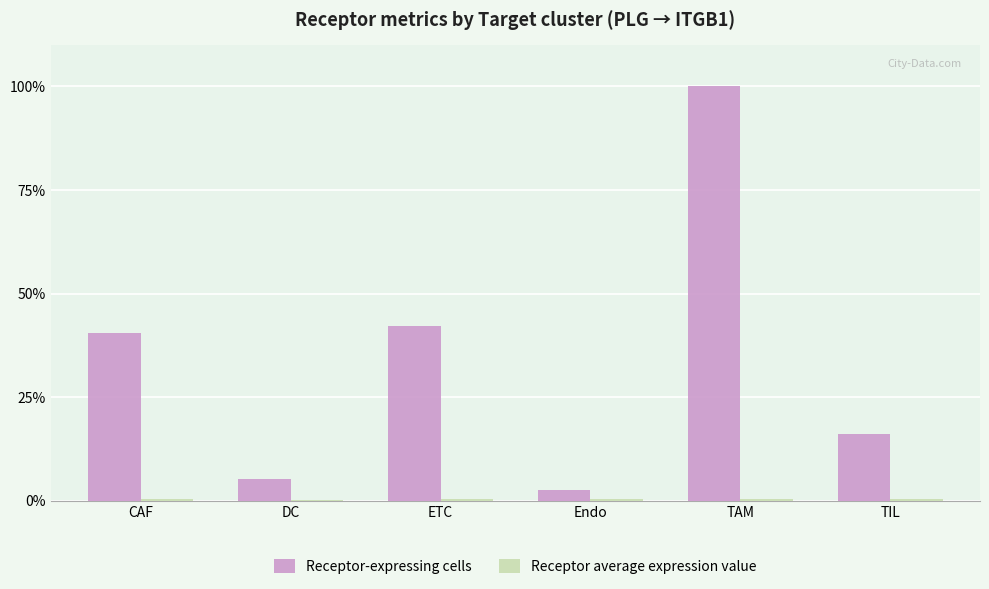

At which category is the sum across all series the highest?

TAM